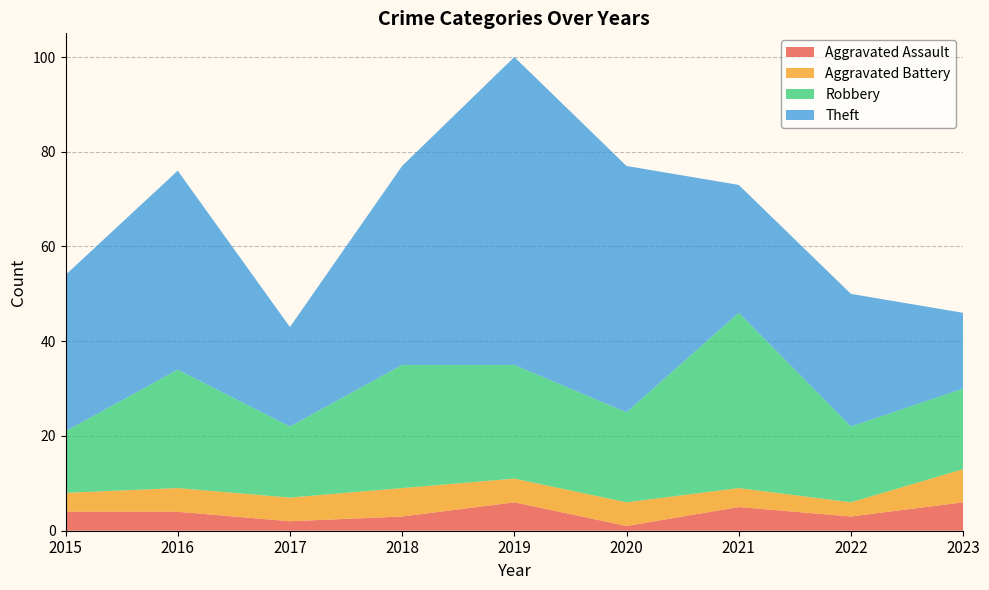

Reading right to left, what are all the values shown in this chart?

Aggravated Assault: 2023=6	2022=3	2021=5	2020=1	2019=6	2018=3	2017=2	2016=4	2015=4
Aggravated Battery: 2023=7	2022=3	2021=4	2020=5	2019=5	2018=6	2017=5	2016=5	2015=4
Robbery: 2023=17	2022=16	2021=37	2020=19	2019=24	2018=26	2017=15	2016=25	2015=13
Theft: 2023=16	2022=28	2021=27	2020=52	2019=65	2018=42	2017=21	2016=42	2015=33